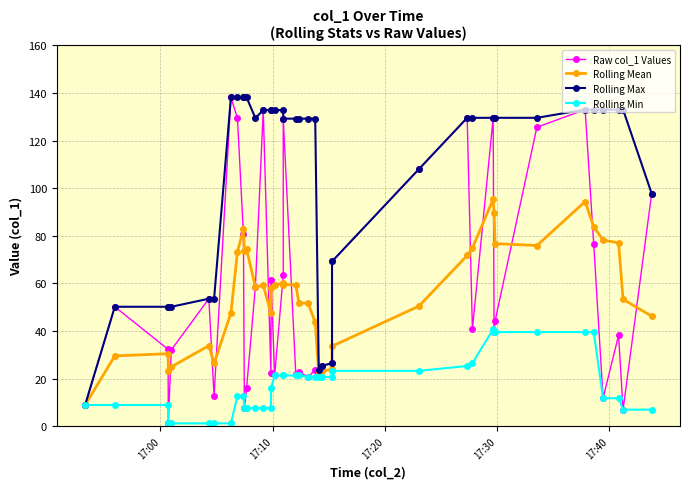

Reading left to right, what are all the values shown in this chart?

Raw col_1 Values: 8.9	50.2	32.3	1.2	32.0	53.5	12.7	138.1	129.4	80.6	7.7	16.1	58.6	132.8	22.2	61.3	21.3	63.5	129.2	22.0	22.8	20.7	23.7	23.3	25.3	26.5	69.2	108.0	129.5	40.7	129.5	39.6	44.1	125.6	133.0	76.5	11.8	38.2	7.0	97.7
Rolling Mean: 8.9	29.5	30.5	23.1	24.9	33.9	26.4	47.5	73.1	82.9	73.7	74.4	58.5	59.2	47.5	58.2	59.3	60.2	59.5	59.4	51.7	51.6	43.7	22.5	23.2	23.9	33.6	50.5	71.7	74.8	95.4	89.5	76.7	75.9	94.4	83.8	78.2	77.0	53.3	46.2
Rolling Max: 8.9	50.2	50.2	50.2	50.2	53.5	53.5	138.1	138.1	138.1	138.1	138.1	129.4	132.8	132.8	132.8	132.8	132.8	129.2	129.2	129.2	129.2	129.2	23.7	25.3	26.5	69.2	108.0	129.5	129.5	129.5	129.5	129.5	129.5	133.0	133.0	133.0	133.0	133.0	97.7
Rolling Min: 8.9	8.9	8.9	1.2	1.2	1.2	1.2	1.2	12.7	12.7	7.7	7.7	7.7	7.7	7.7	16.1	21.3	21.3	21.3	21.3	21.3	20.7	20.7	20.7	20.7	20.7	23.3	23.3	25.3	26.5	40.7	39.6	39.6	39.6	39.6	39.6	11.8	11.8	7.0	7.0